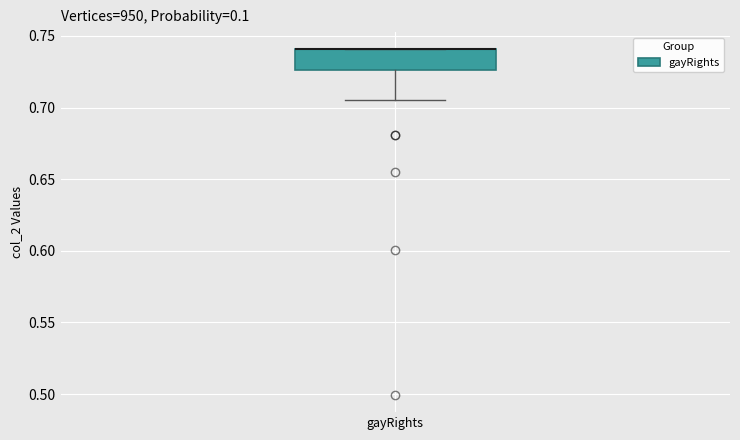

Transcribe this box plot: give where the median line is, the range the box spans, and where the two whiskers end, as read against the y-axis. The values are not printed on the chart, so give them approximately, as read against the axis.

median 0.740 (drawn on the box's upper edge), box 0.725 to 0.740, whiskers 0.705 to 0.740